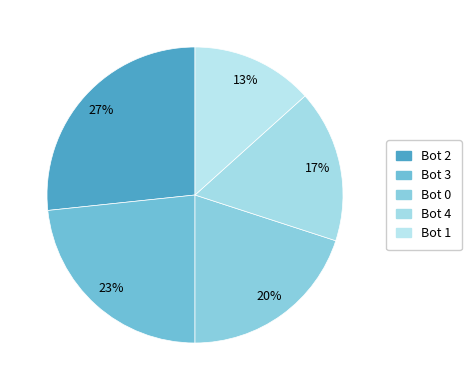

To the nearest percent, what is the average slice percentage?

20%